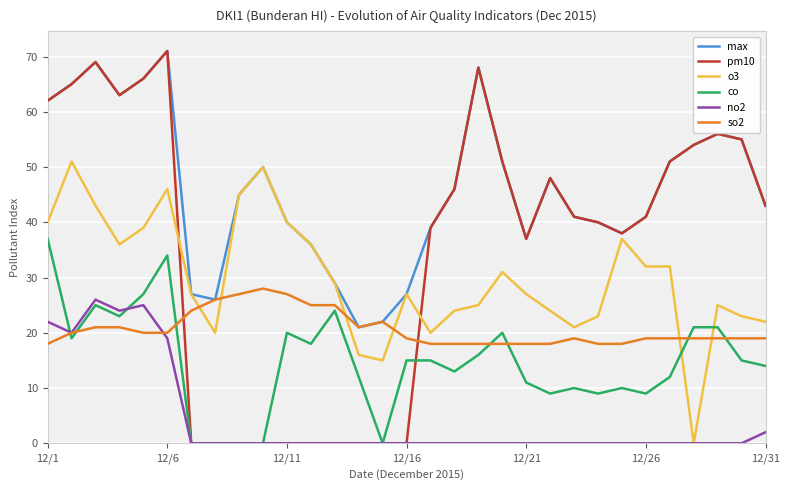

What is the difference between the maximum and minimum values in the co series?

37